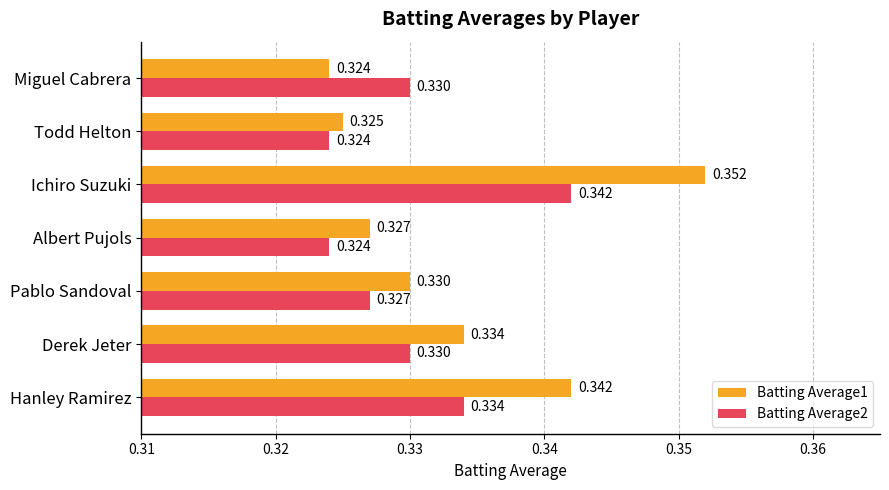

At which category is the sum across all series the highest?

Ichiro Suzuki